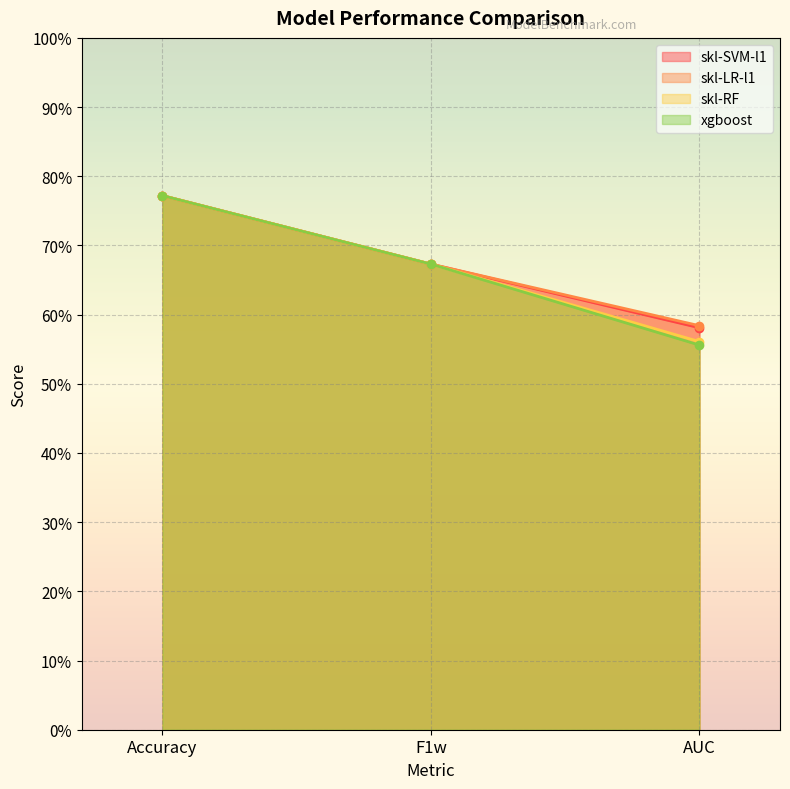

What is the total value across all series at F1w?

2.7